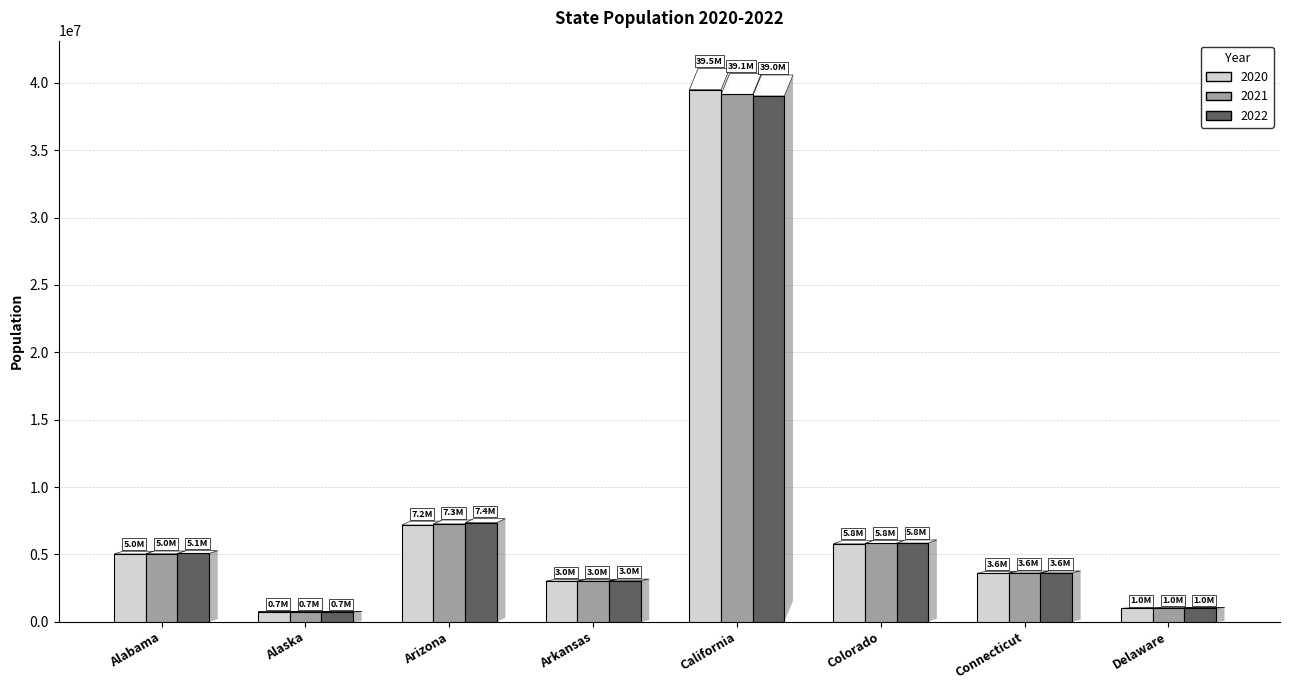

Which series has the widest spread of values?

2020